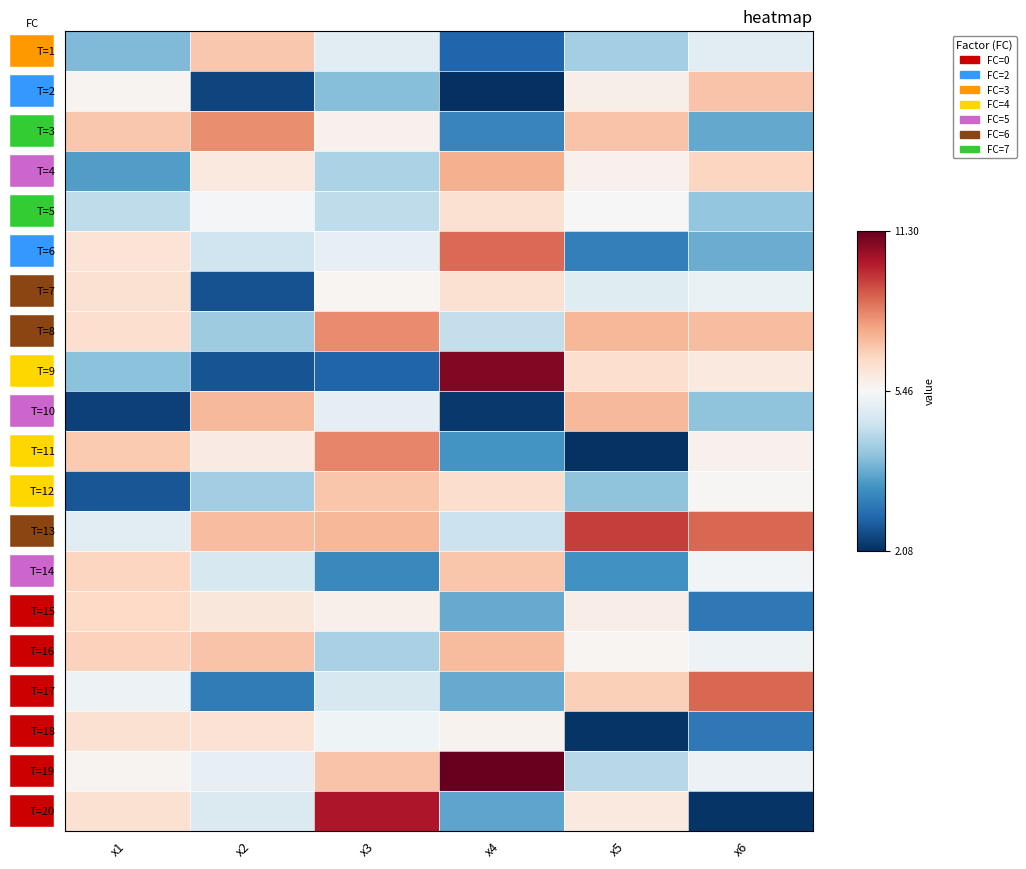

Rank the categories by T=12 value from lowest to highest.

x1, x5, x2, x6, x4, x3